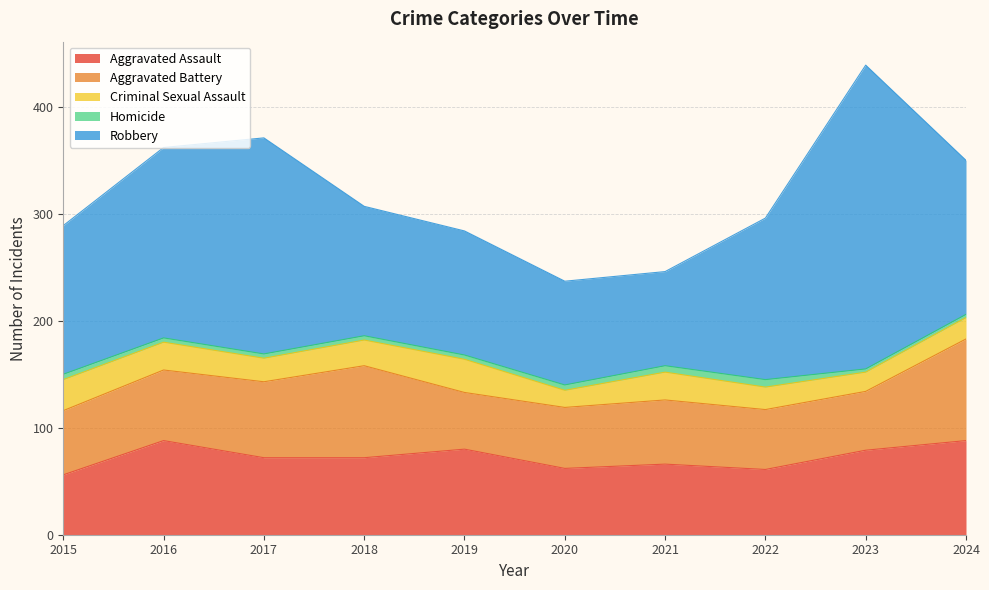

At which category does Aggravated Assault reach its first local valley?

2020